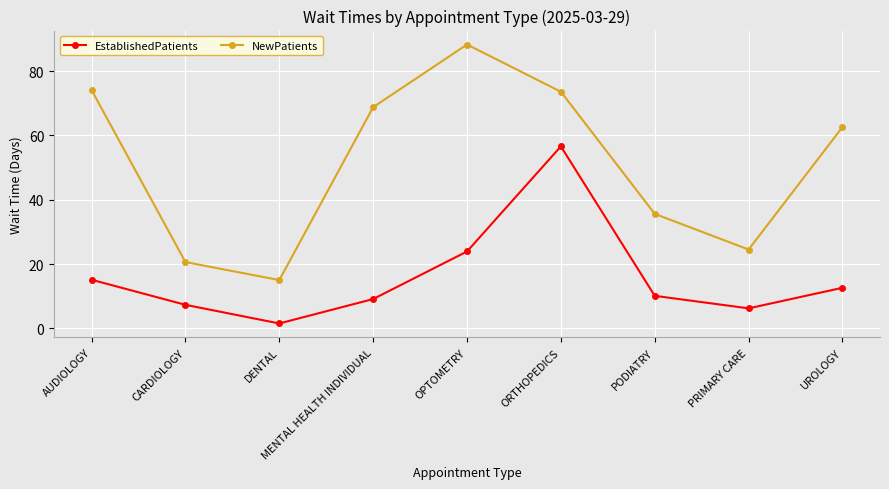

Rank the series by their maximum value, from lowest to highest.

EstablishedPatients, NewPatients